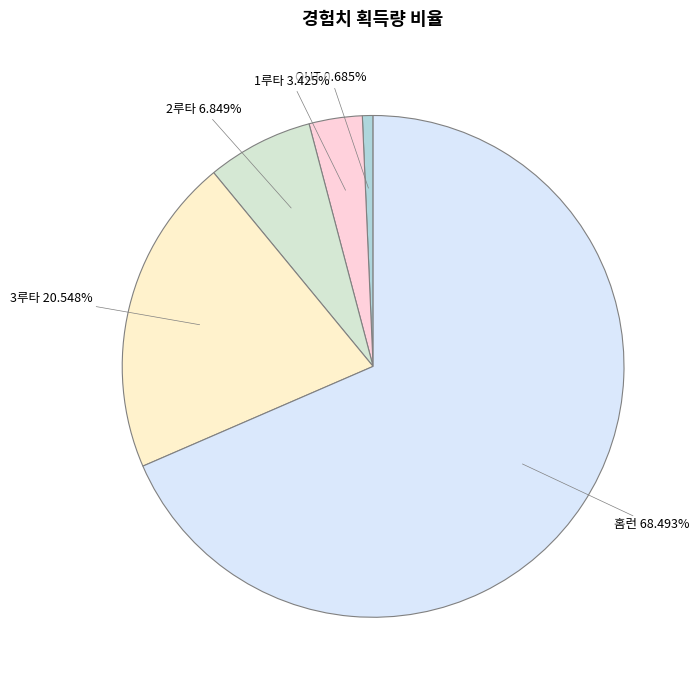

The 1루타 slice represents 3% of the pie. True or false?

True